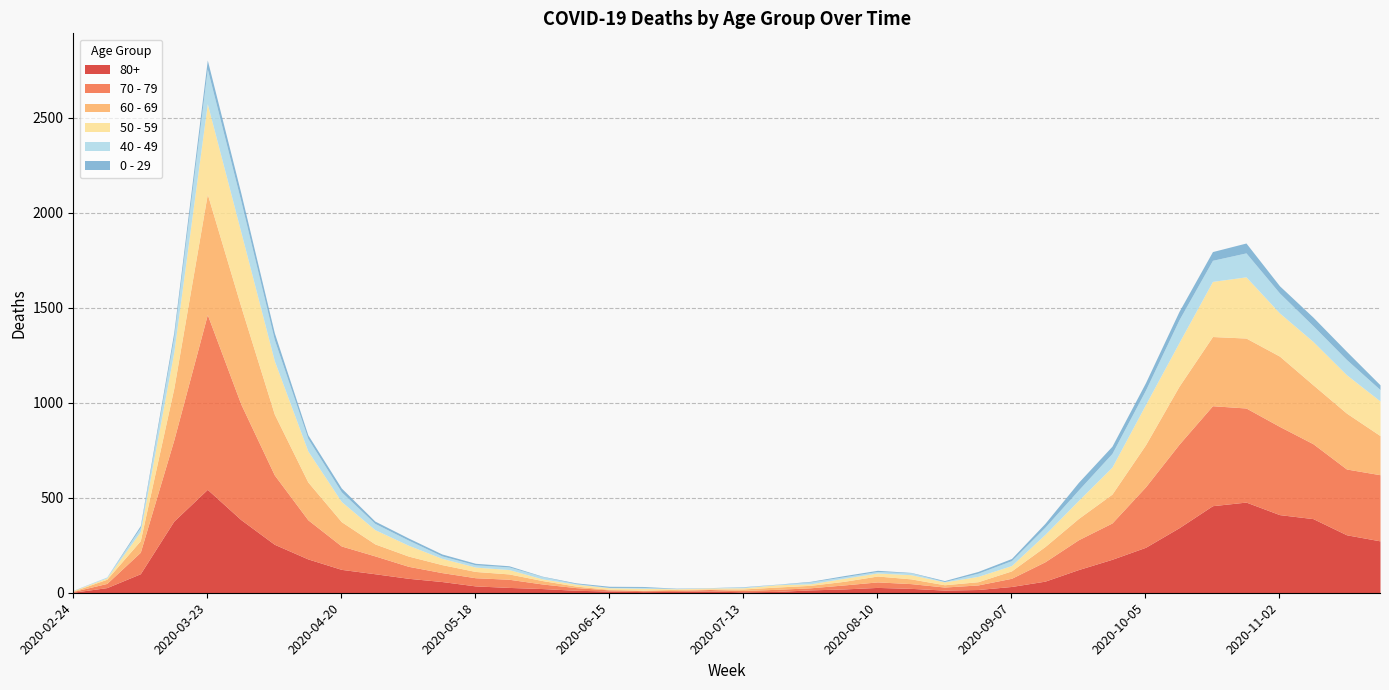

What is the sum of the 50 - 59 values at 2020-07-06 and 2020-08-31?

33